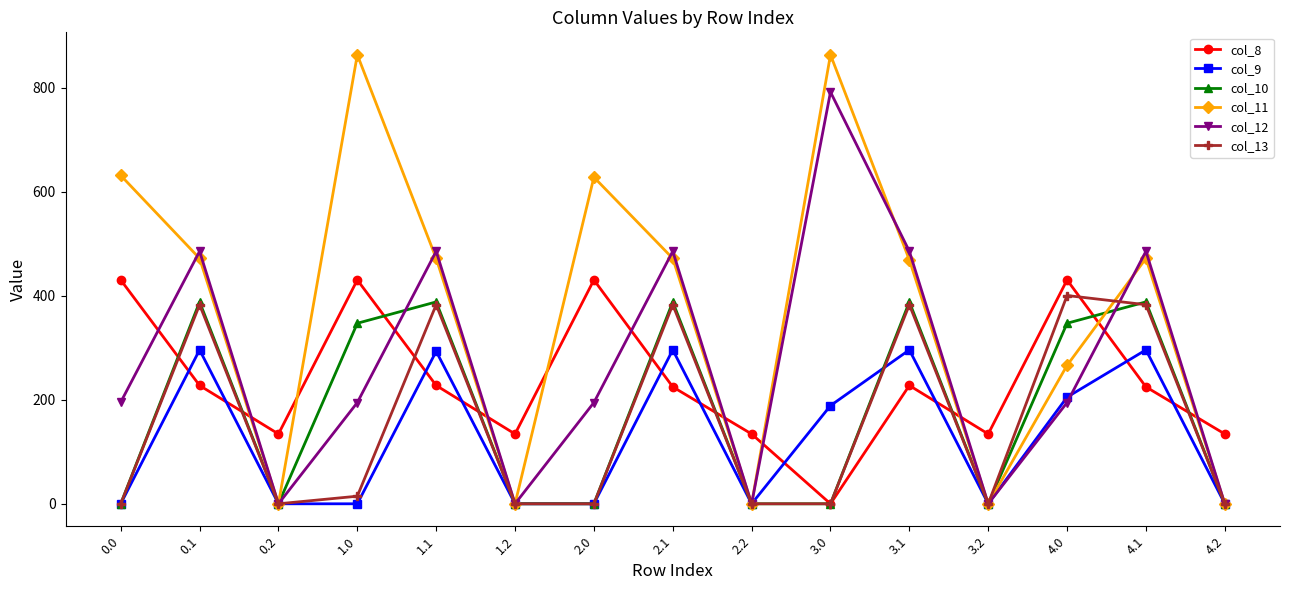

Which series has the largest total across all categories?

col_11